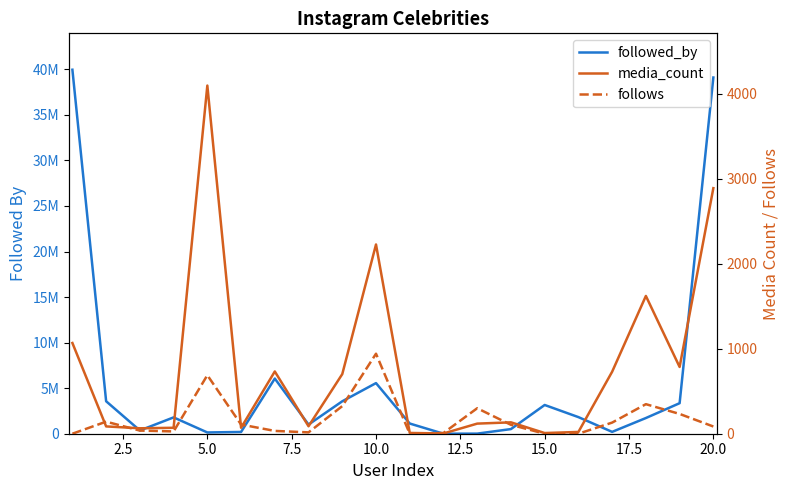

Is this an area chart (filled region under the line)?

No